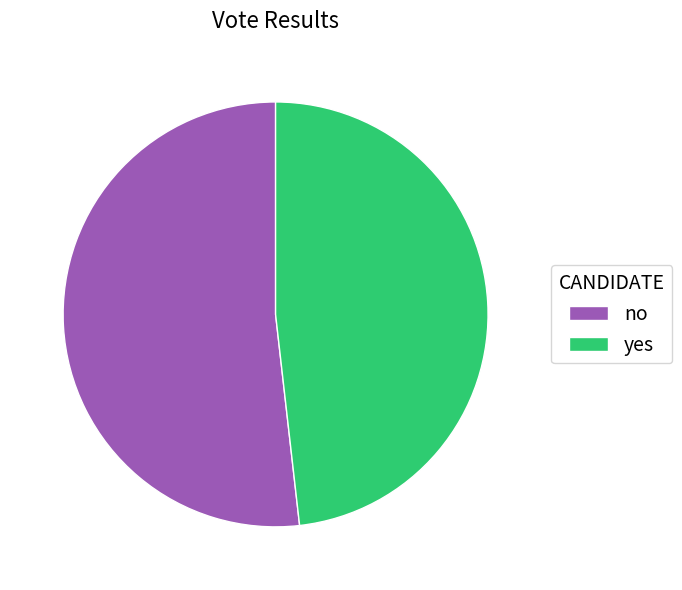

What is the smallest slice in the pie chart?

yes